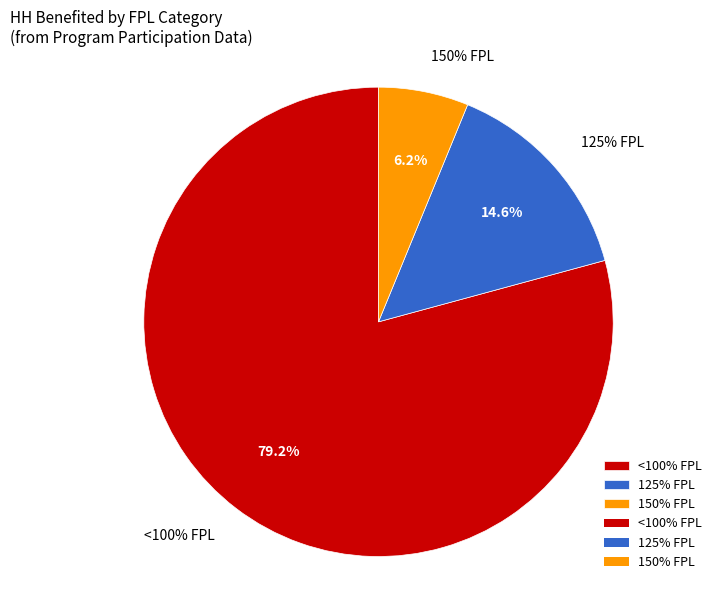

Which category has the biggest portion of the pie?

<100% FPL